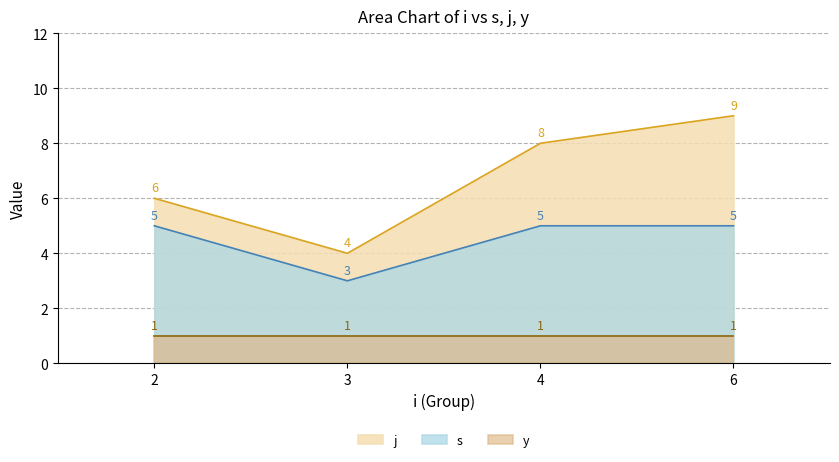

List the series in order of their peak value, lowest first.

y, s, j